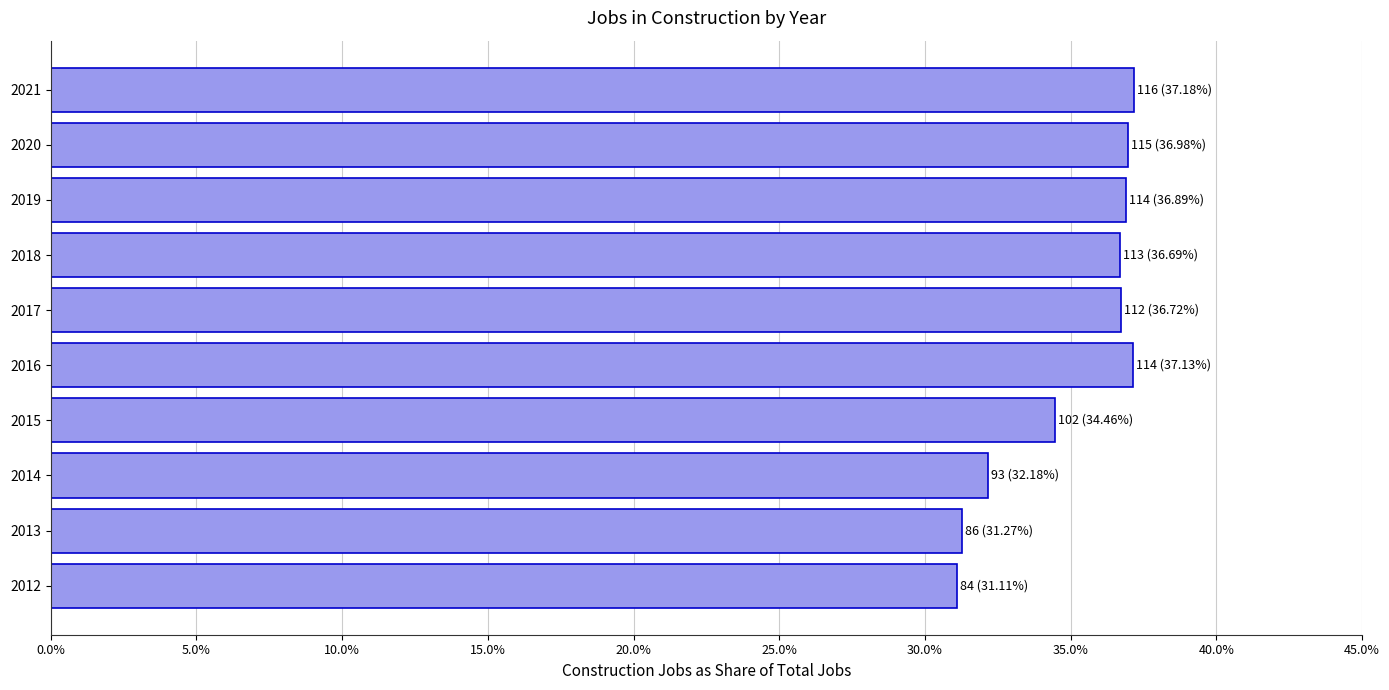

Does the chart contain stacked bars?

No